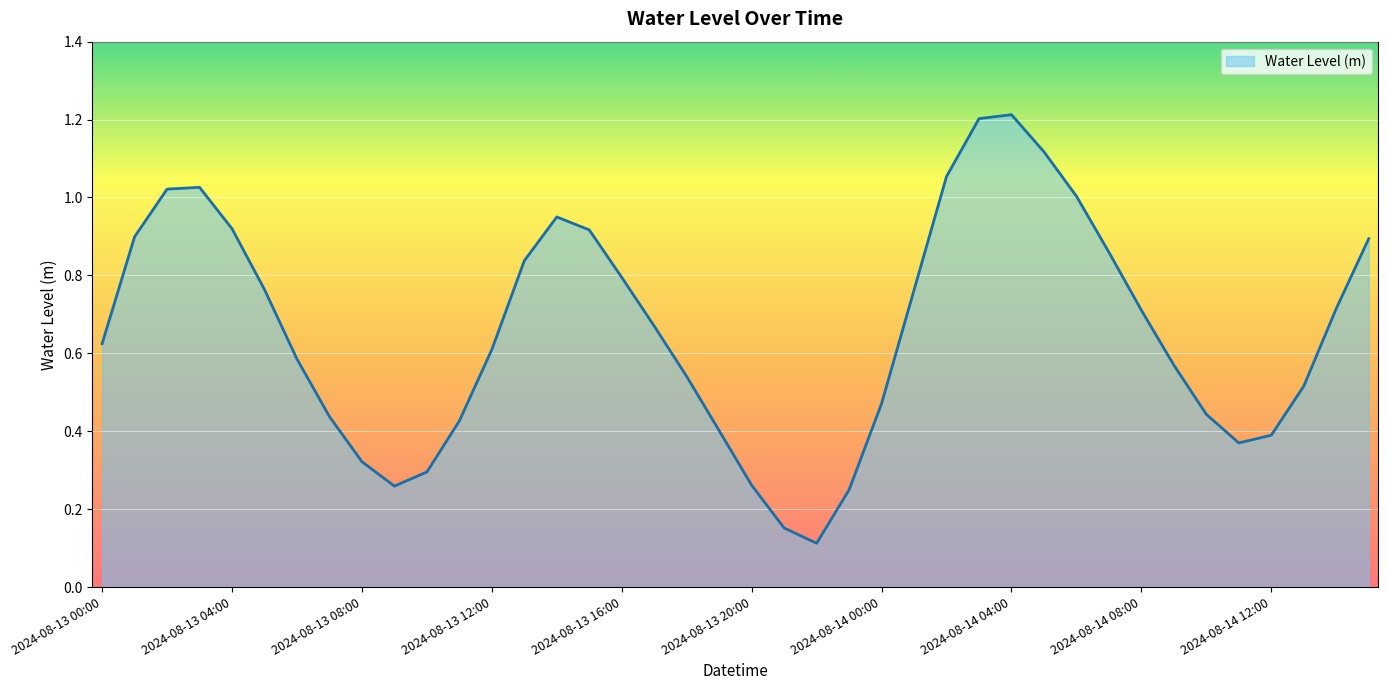

How many lines are shown in the chart?

1